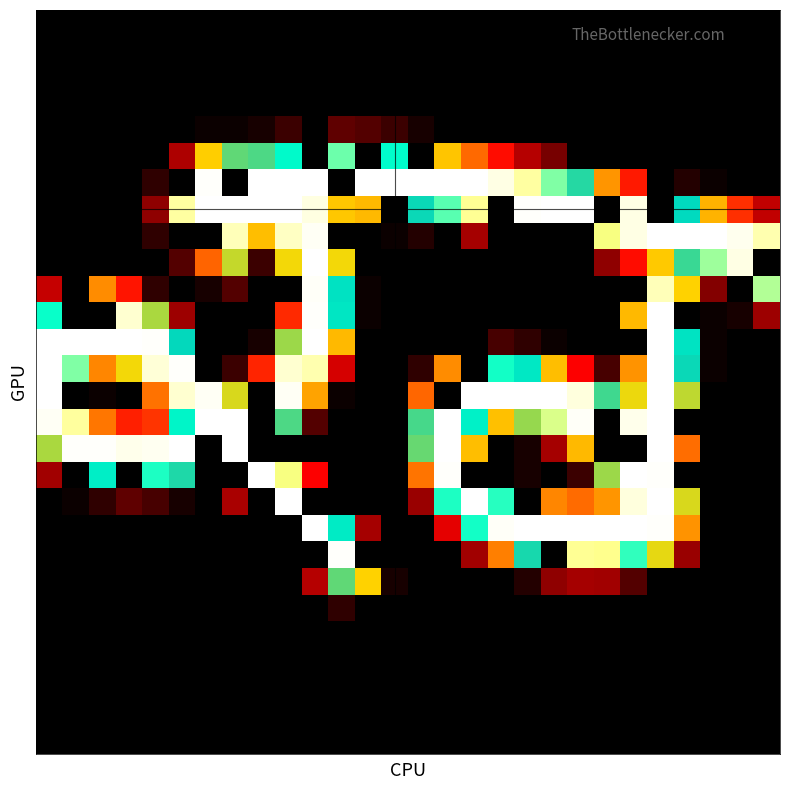

At how many categories does at least one series exceed 223?

28